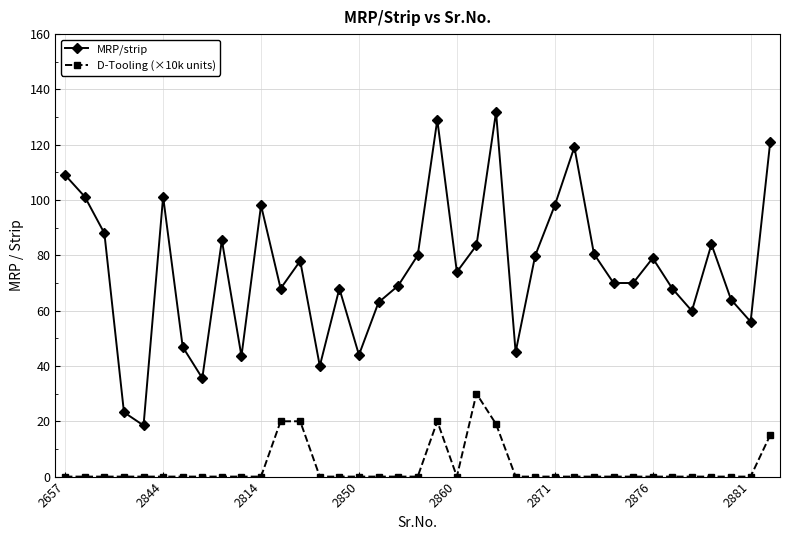

How many lines are shown in the chart?

2